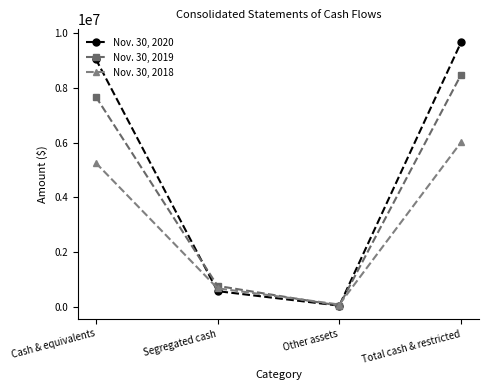

Where is the first local minimum for Nov. 30, 2020?

Other assets